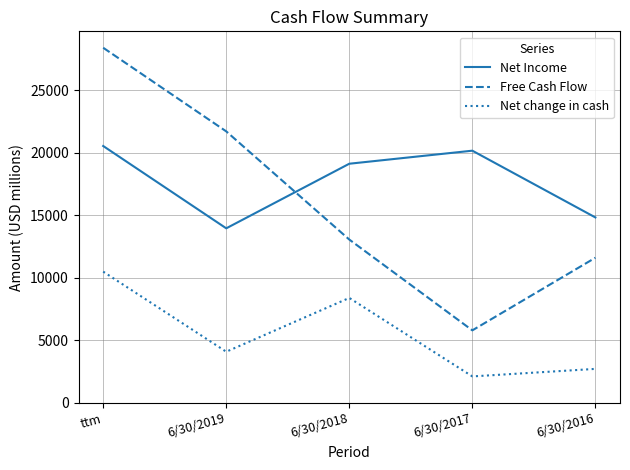

Reading right to left, what are all the values shown in this chart?

Net Income: 6/30/2016=14822	6/30/2017=20155	6/30/2018=19113	6/30/2019=13953	ttm=20529
Free Cash Flow: 6/30/2016=11603	6/30/2017=5801	6/30/2018=13055	6/30/2019=21697	ttm=28378
Net change in cash: 6/30/2016=2722	6/30/2017=2121	6/30/2018=8391	6/30/2019=4093	ttm=10491